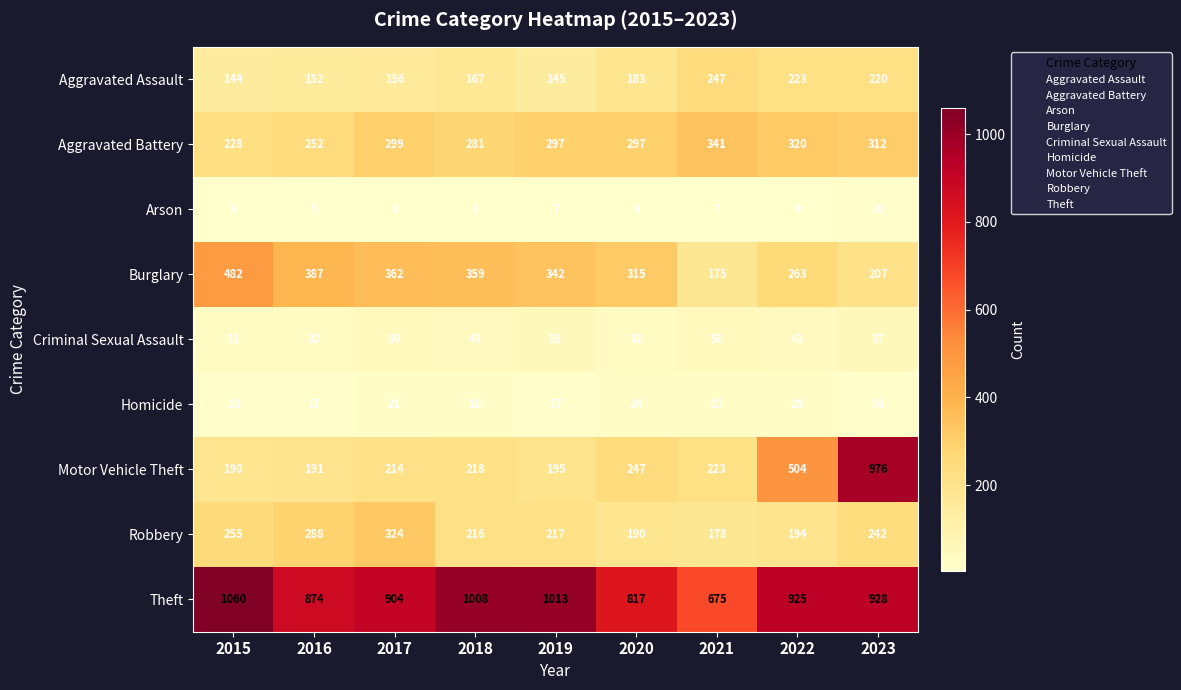

What value does the Criminal Sexual Assault series have at 2017, to the nearest 10?

50